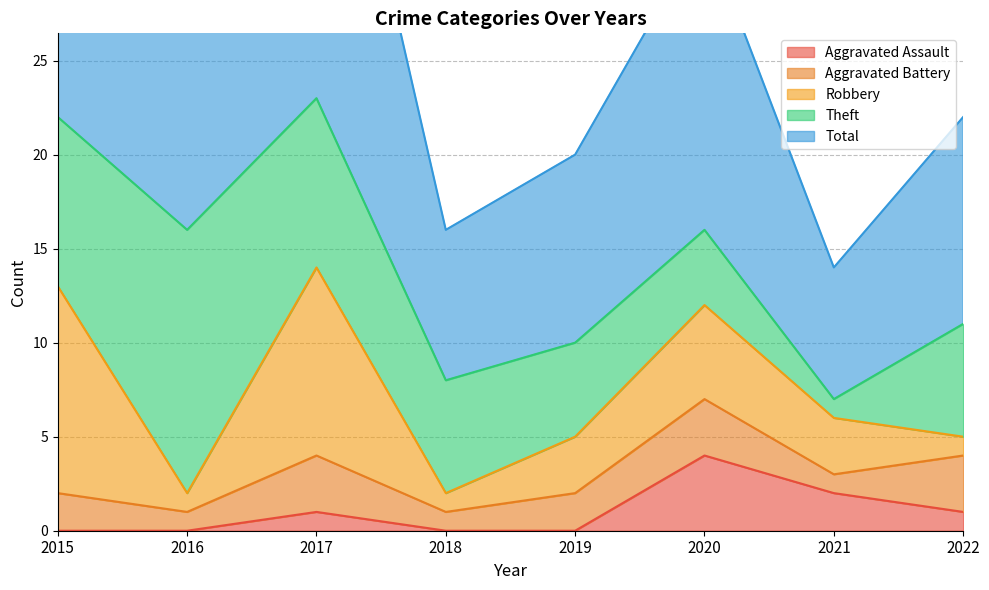

How many distinct data groups are displayed?

5